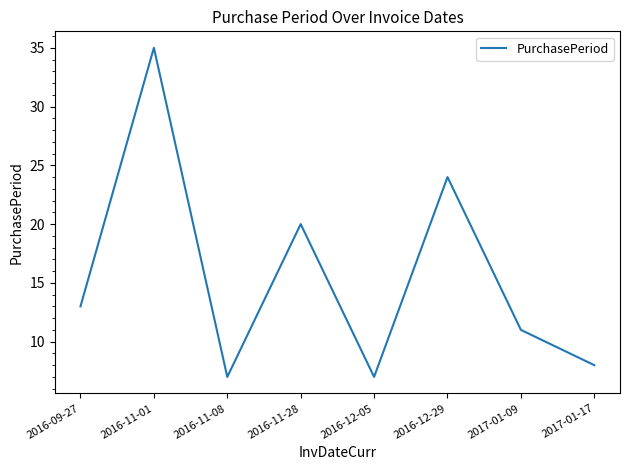

Reading left to right, list all the values displayed in this chart.

13	35	7	20	7	24	11	8